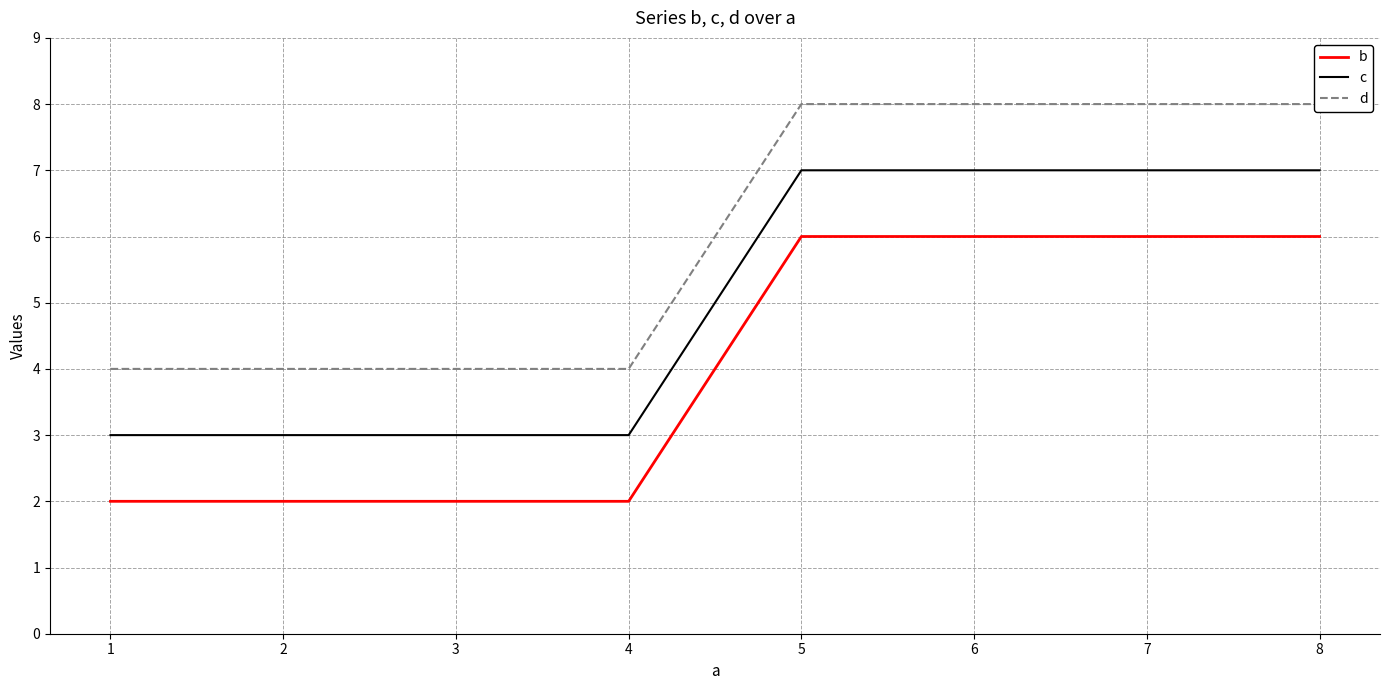

Reading left to right, what are all the values shown in this chart?

b: 2	2	2	2	6	6	6	6
c: 3	3	3	3	7	7	7	7
d: 4	4	4	4	8	8	8	8